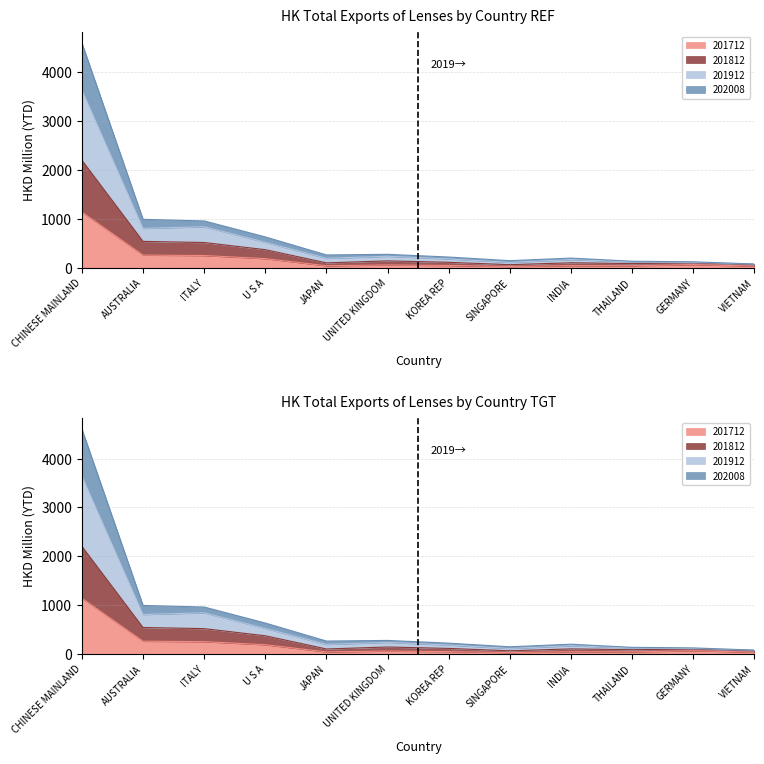

What is the difference between the maximum and second lowest values in the 201812 series?

2135.9